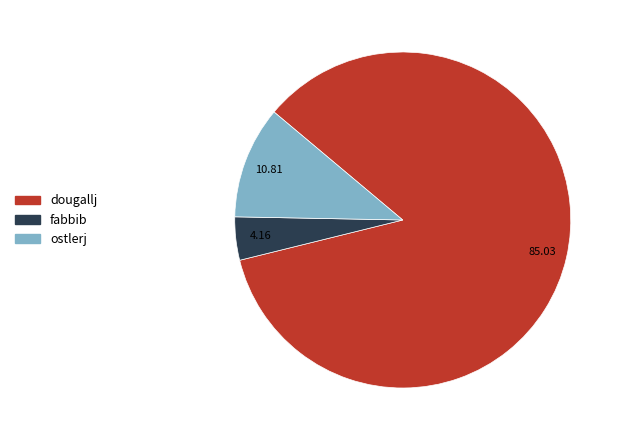

What is the majority slice?

dougallj